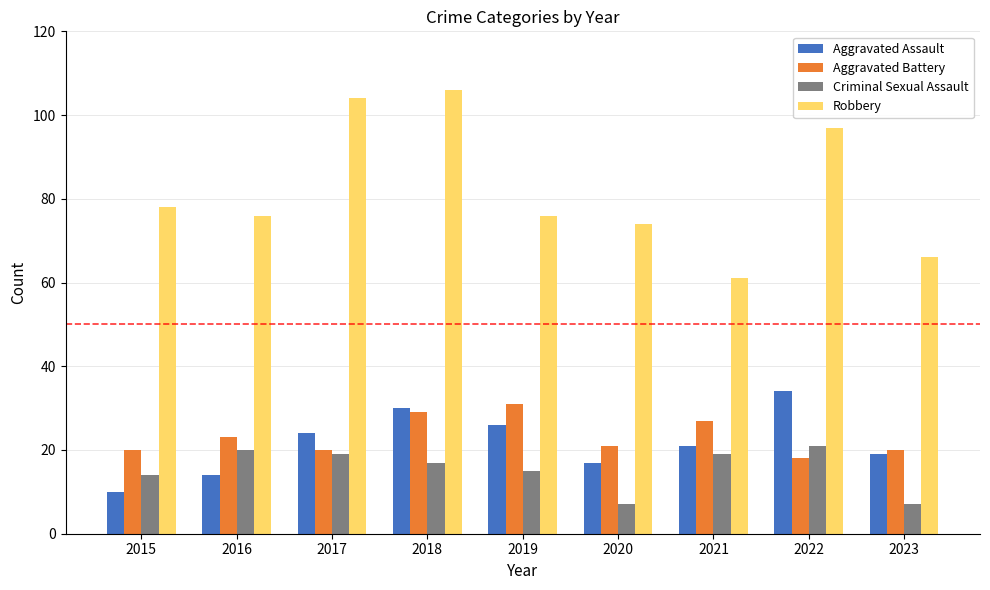

What is the sum of all Criminal Sexual Assault values?

139